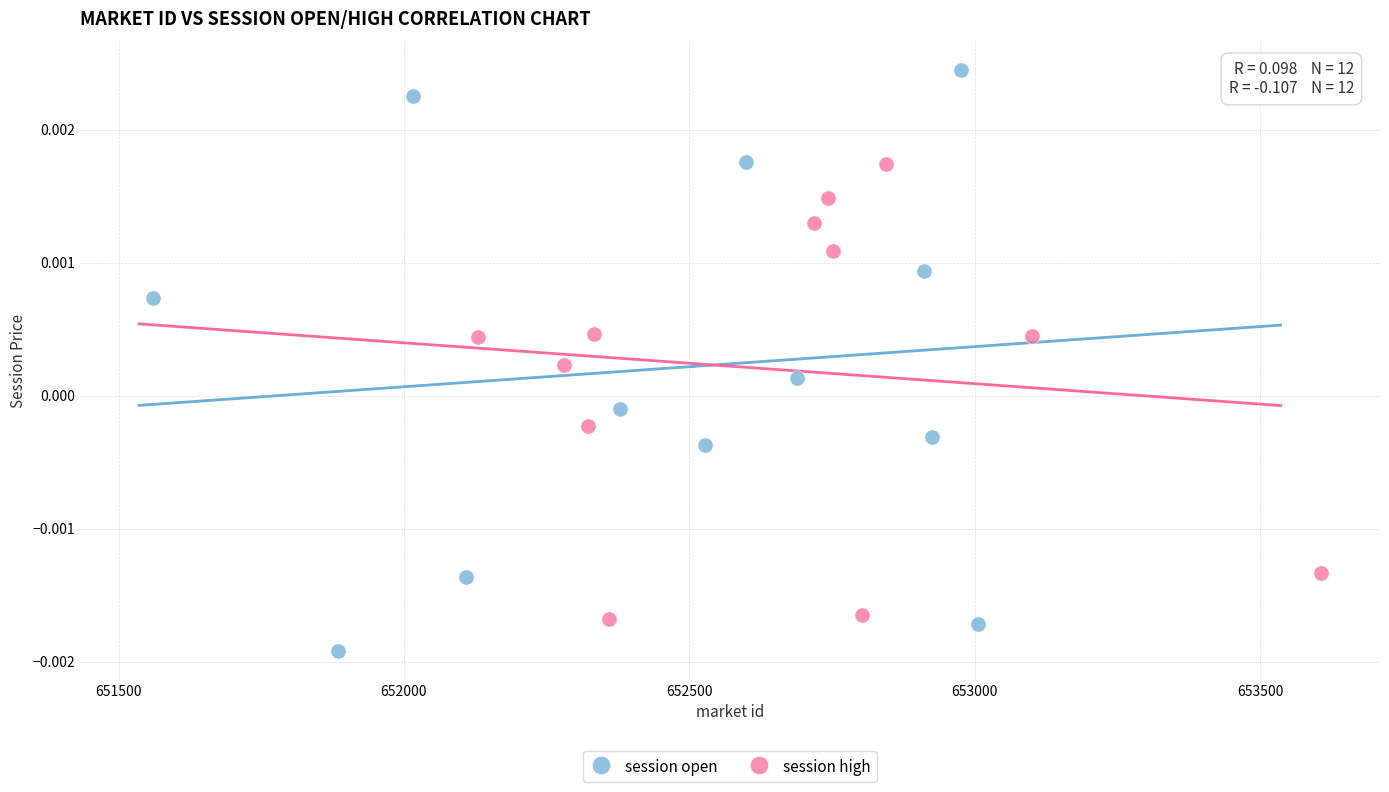

Which series has the largest Y range (max minus min)?

session open